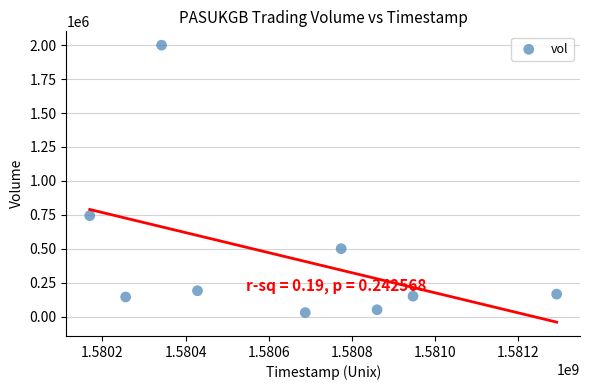

What Y value in the scatter plot is closest to 1014450?

743400